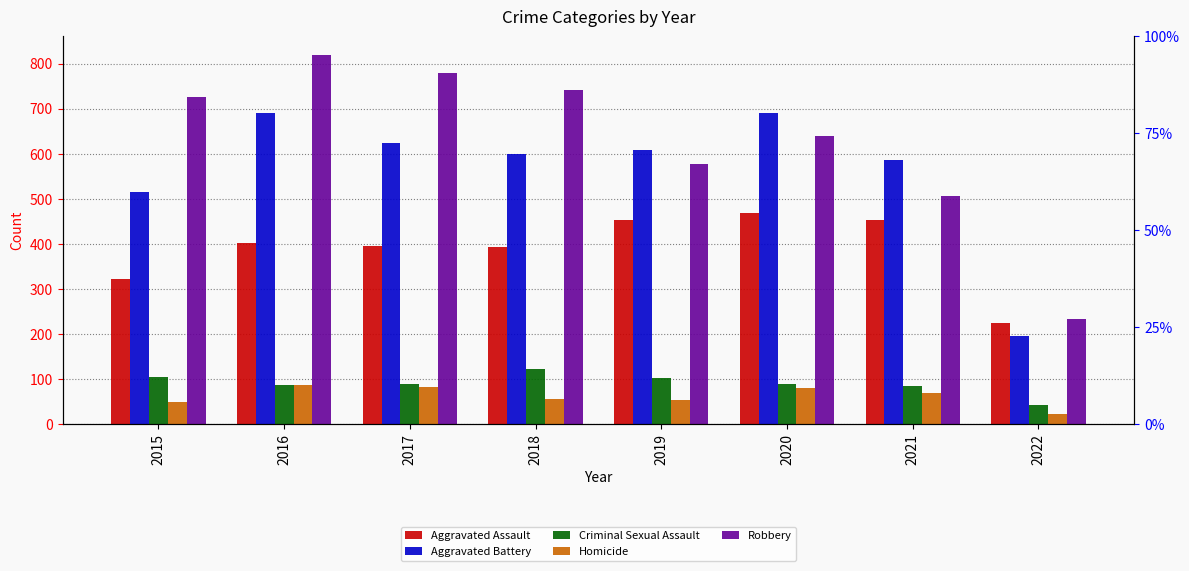

Read the Aggravated Battery value at 2016.

691